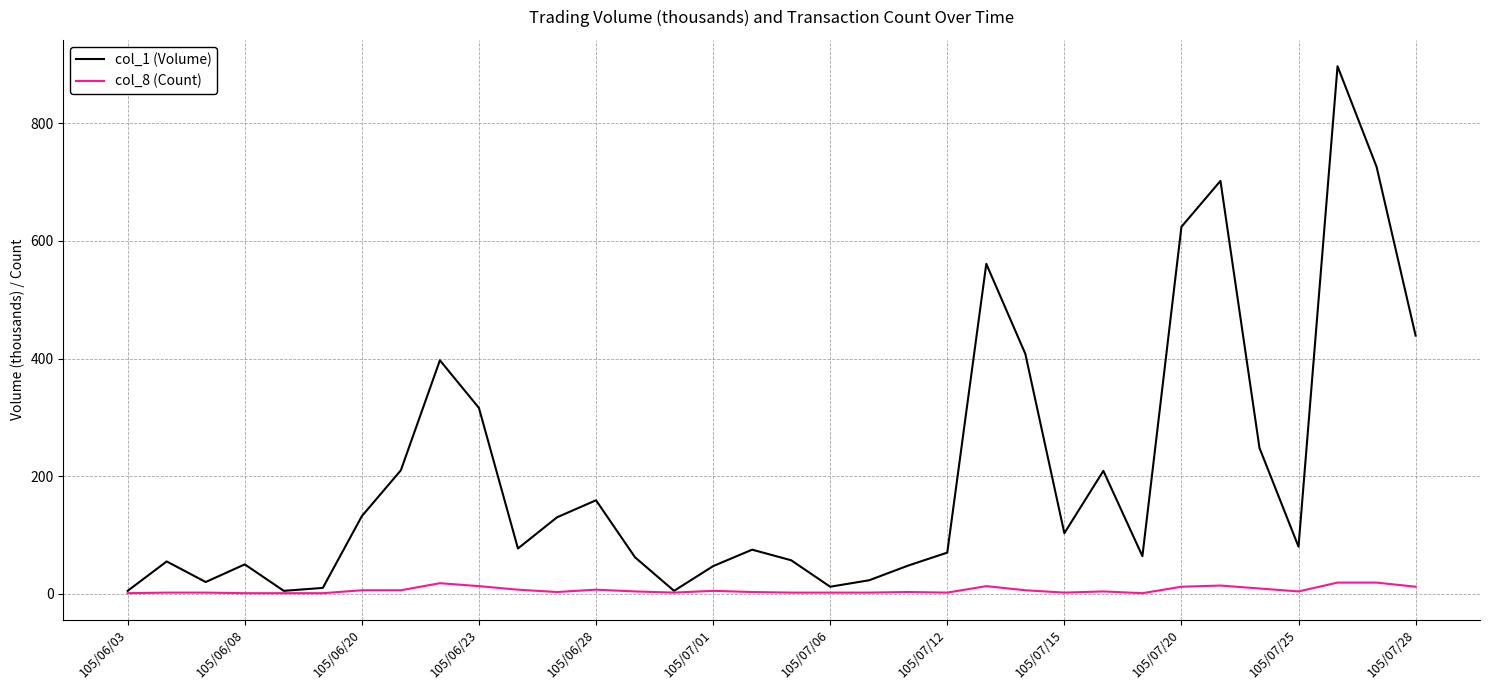

What is the maximum value shown in the chart?

897